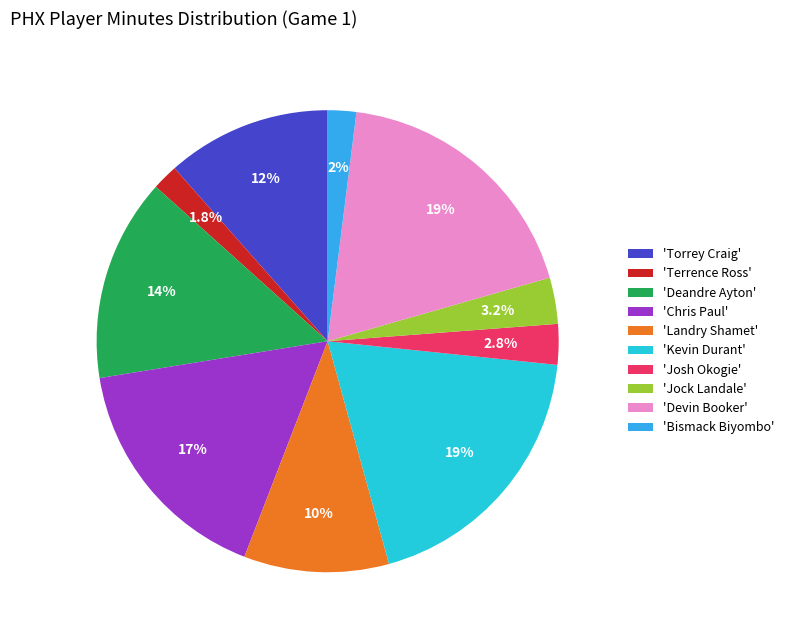

Which has a higher value, 'Josh Okogie' or 'Kevin Durant'?

'Kevin Durant'